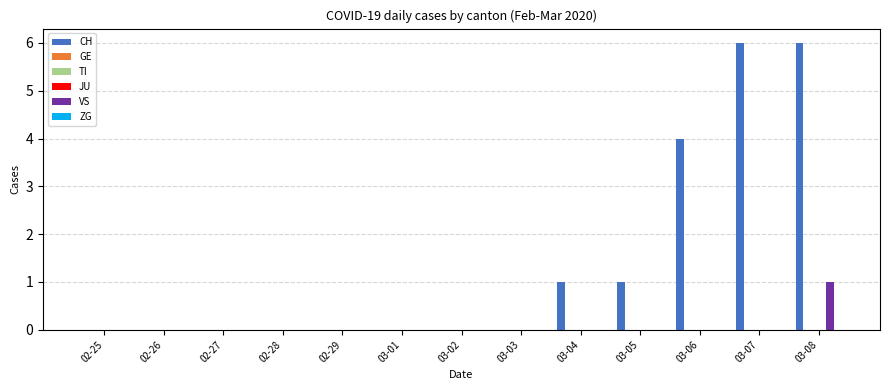

How many categories are shown in the chart?

13